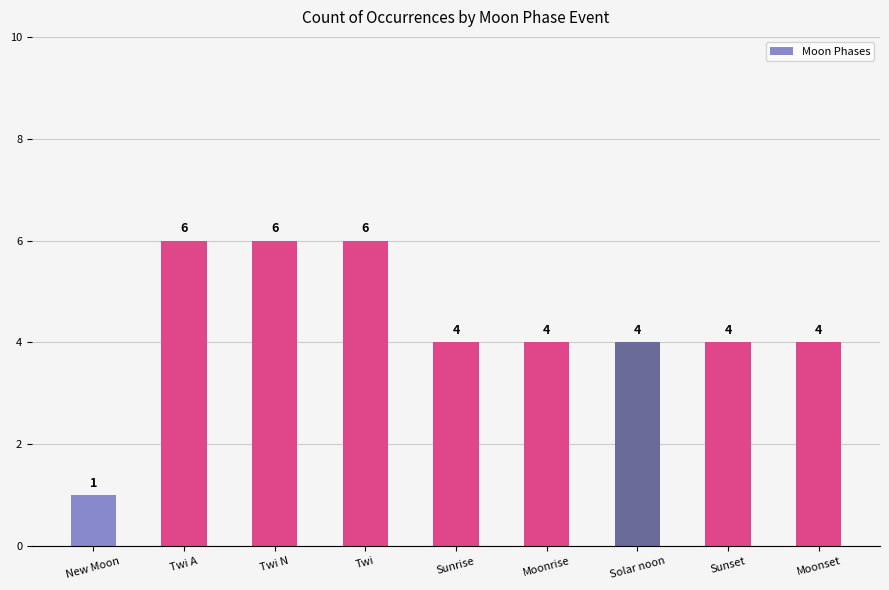

How many data points are less than 4?

1